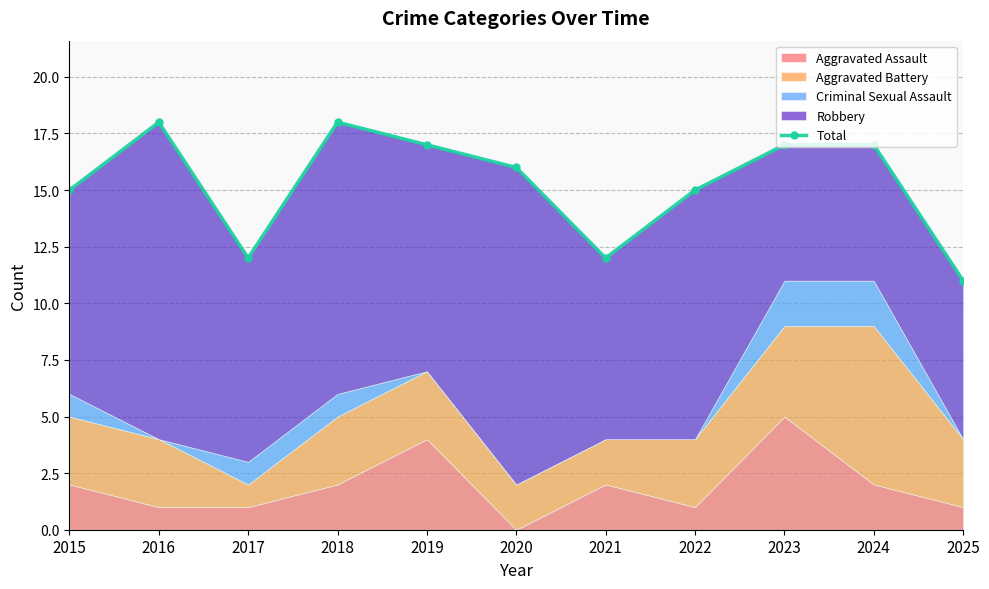

What is the average value?

15